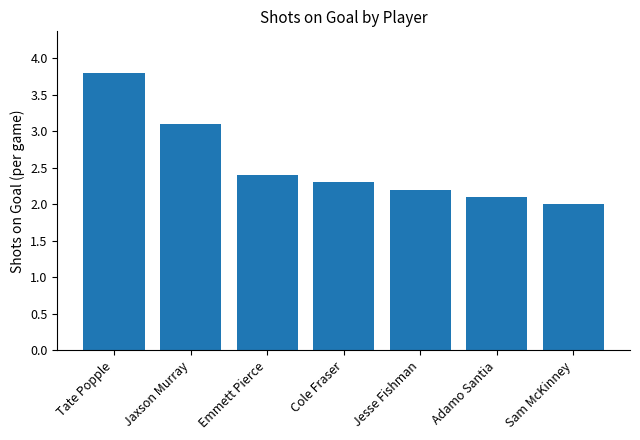

What is the difference between the values at Emmett Pierce and Jesse Fishman?

0.2